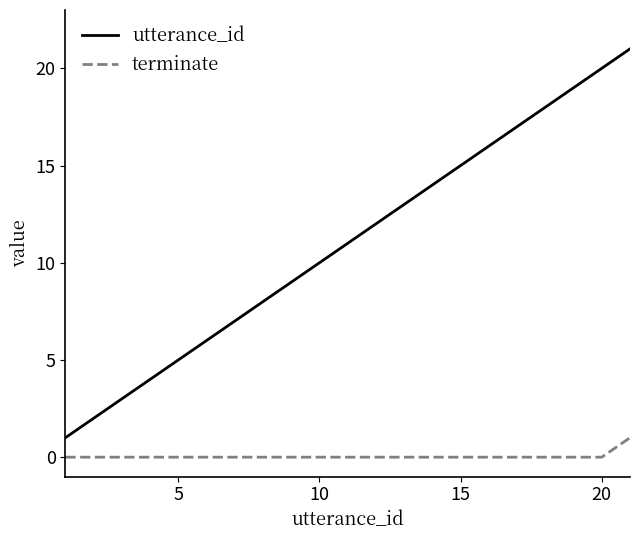

True or false: utterance_id and terminate intersect in this chart.

False